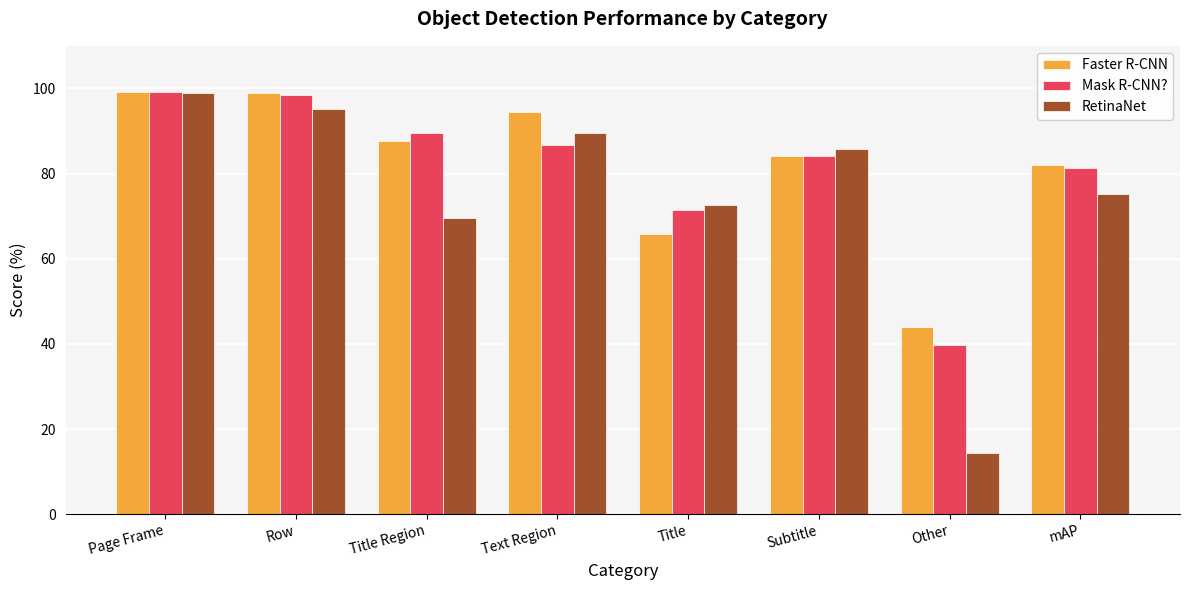

What is the value of the RetinaNet bar at the 6th from the left?

85.9